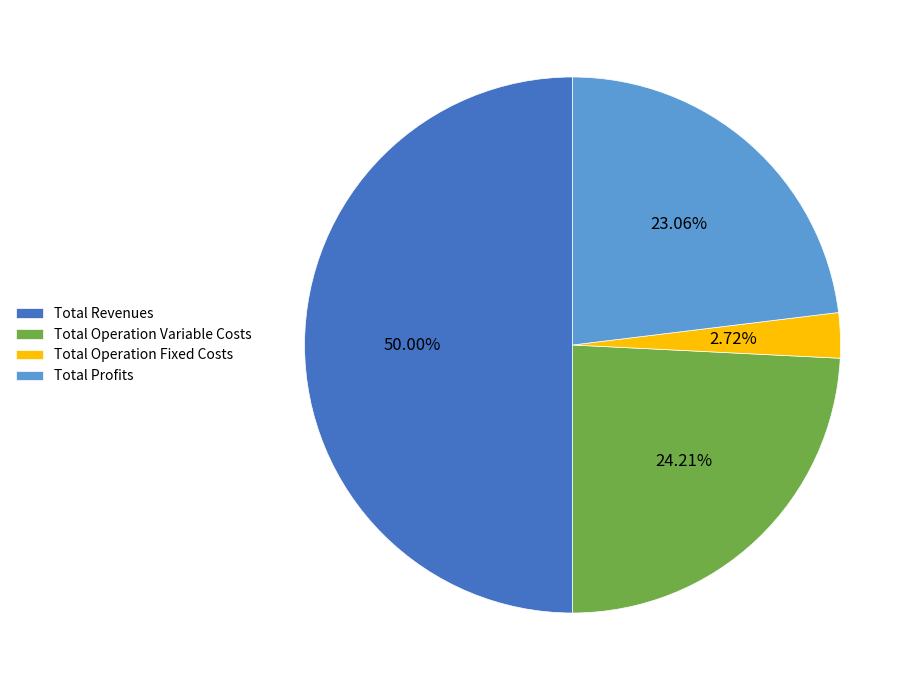

What percentage is the Total Profits slice, to the nearest percent?

23%